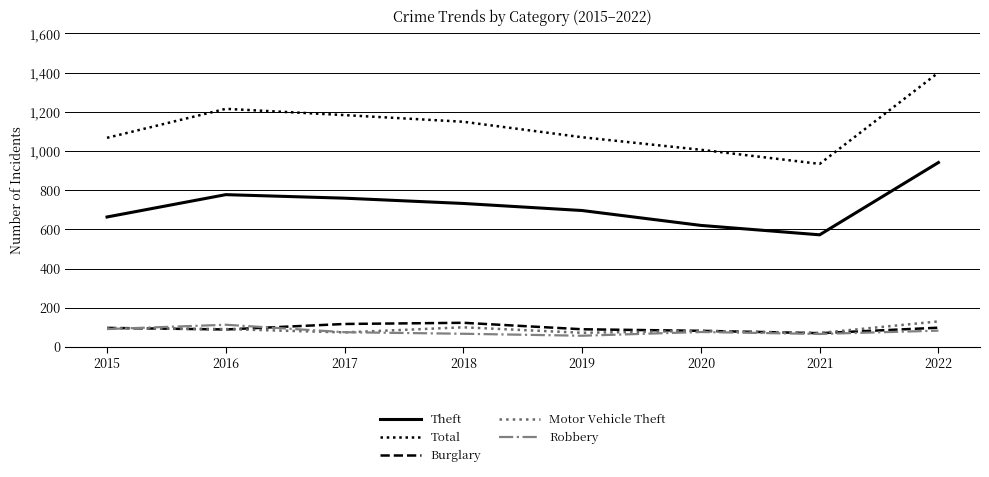

What is the minimum value for Burglary?

70